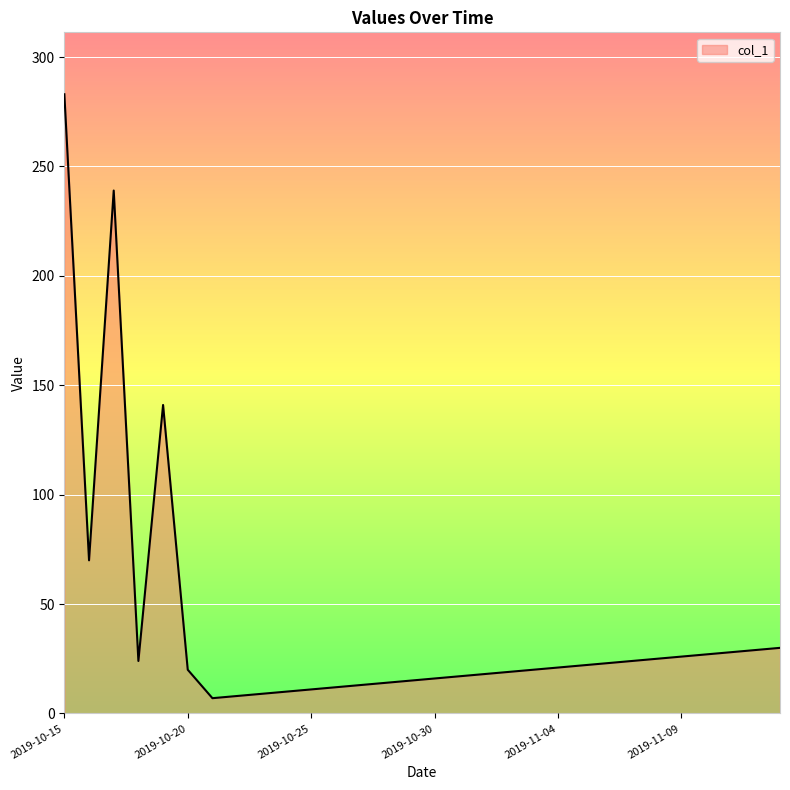

What is the difference between the maximum and minimum values?

276